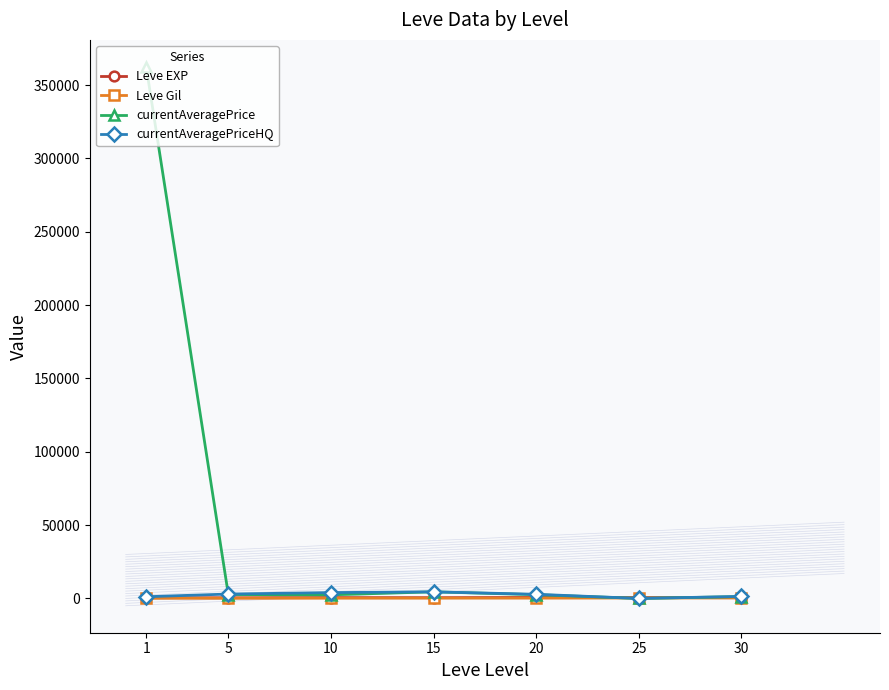

What is the value of the Leve Gil point at the 1st from the left?

112.3